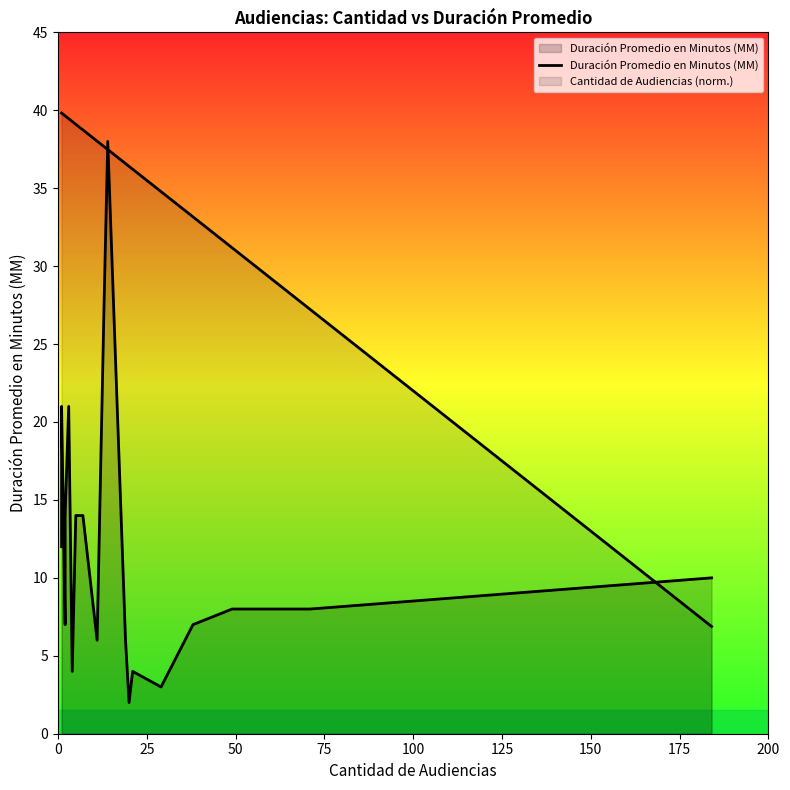

What is the smallest value displayed?

2